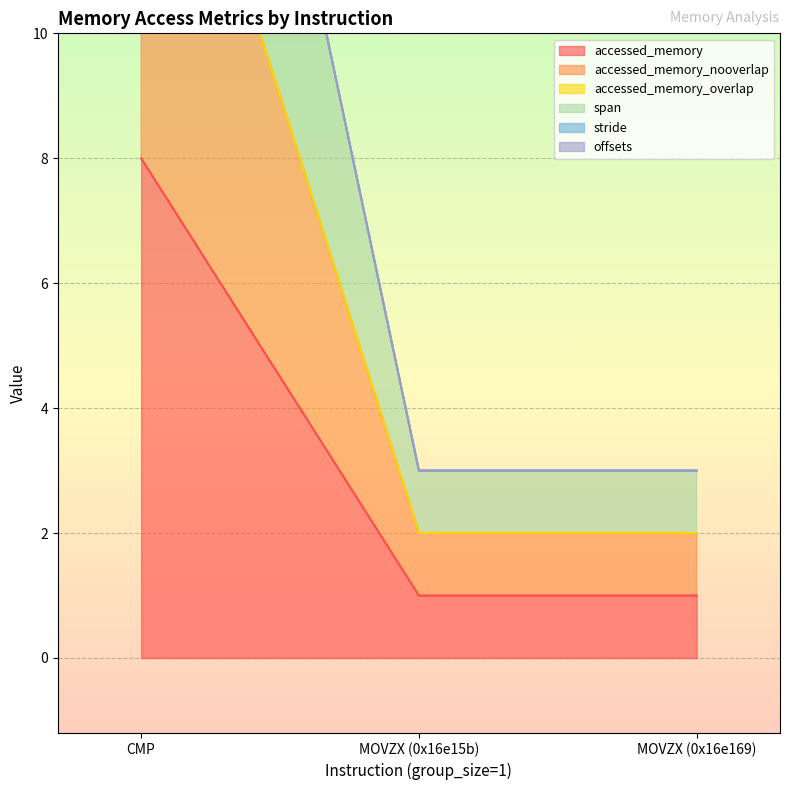

Between MOVZX (0x16e15b) and MOVZX (0x16e169), which is larger?

MOVZX (0x16e15b)